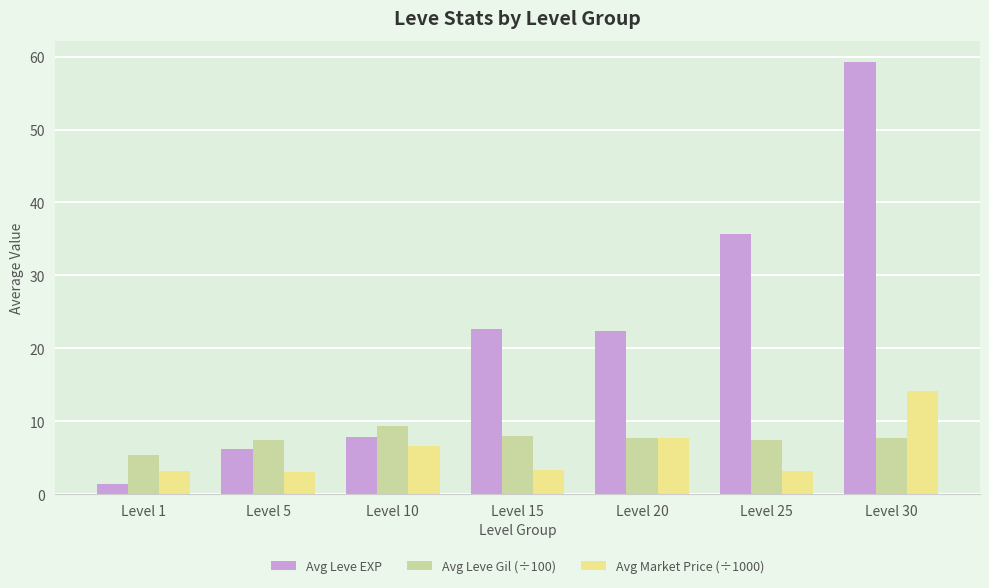

What is the smallest value displayed?

1.3